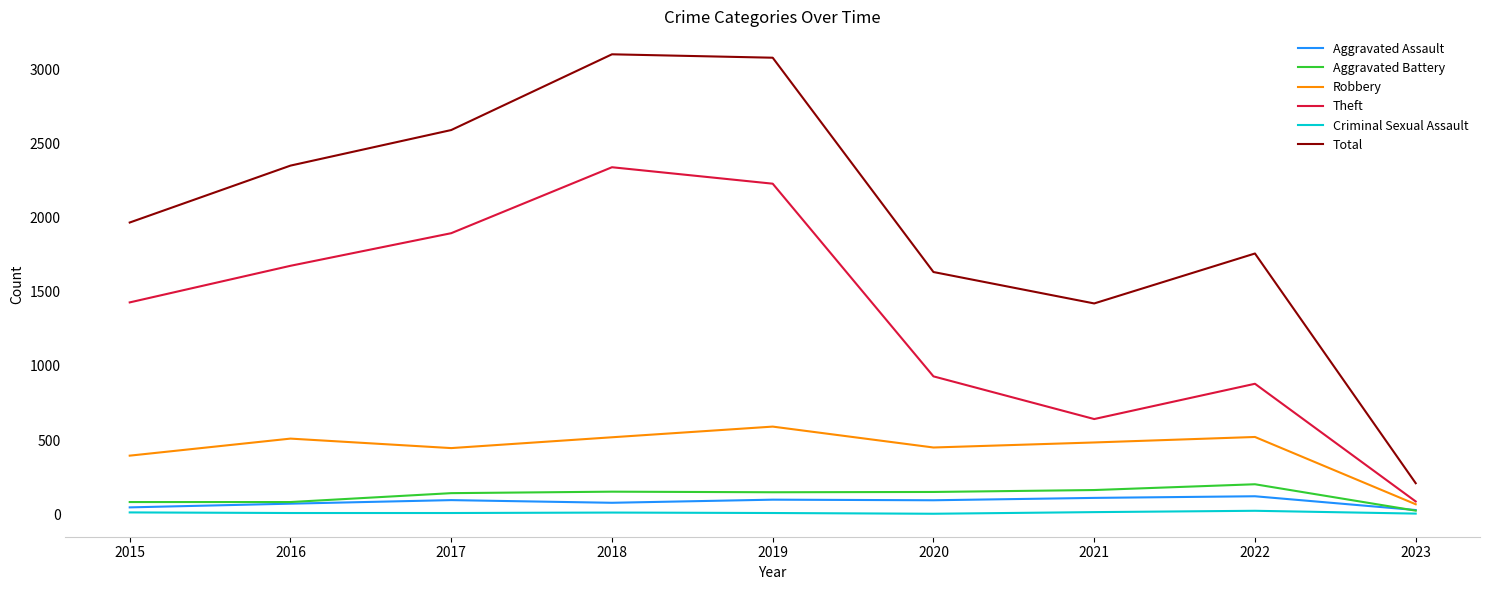

What is the maximum value shown in the chart?

3103